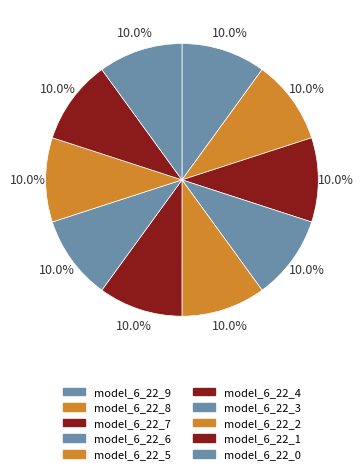

Rank the categories by value from lowest to highest.

model_6_22_0, model_6_22_1, model_6_22_2, model_6_22_3, model_6_22_4, model_6_22_5, model_6_22_6, model_6_22_7, model_6_22_8, model_6_22_9